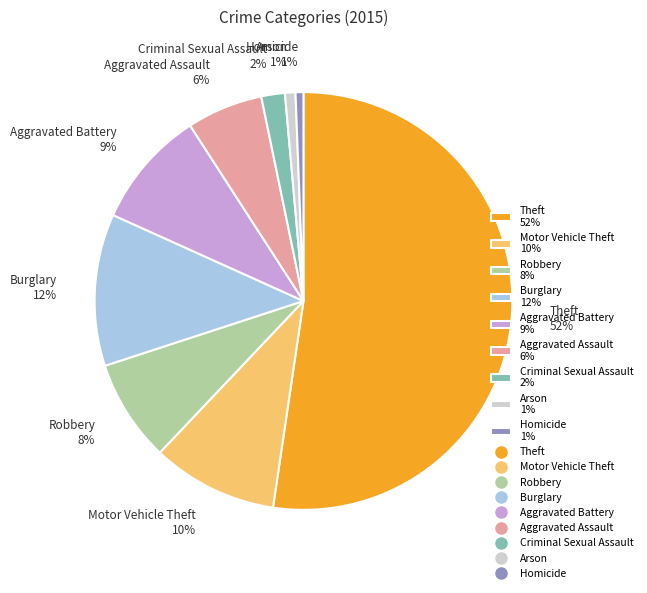

To the nearest percent, what is the average slice percentage?

11%